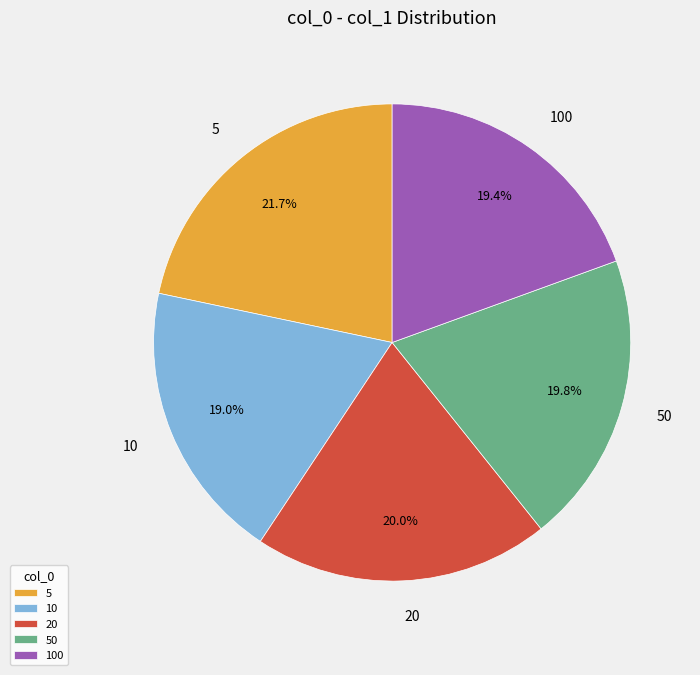

What portion of the pie excludes 50?

80.2%